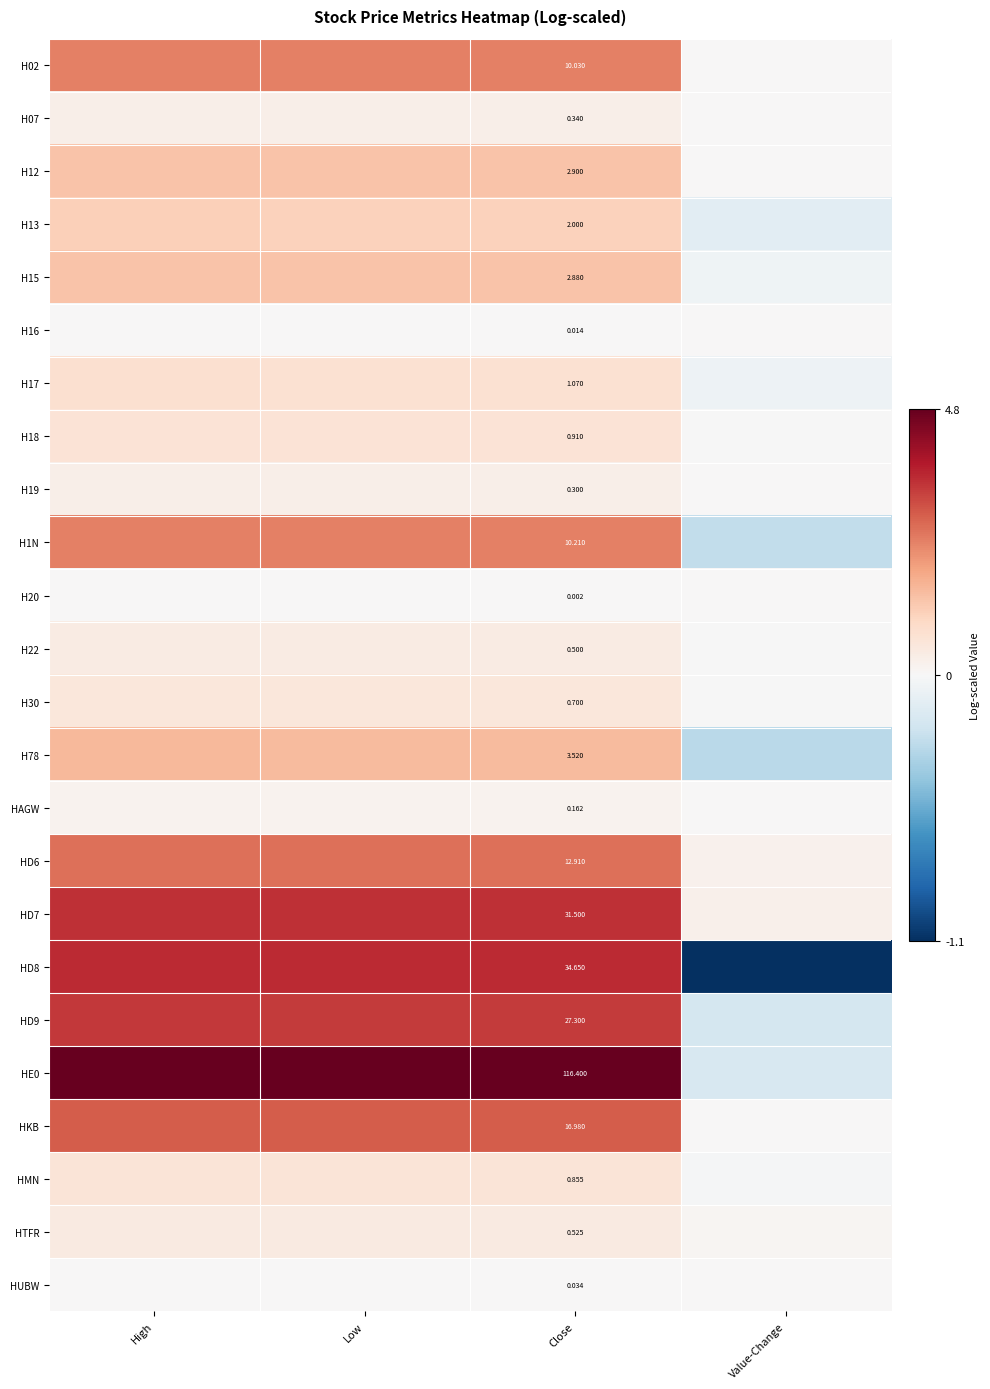

The HD9 series shows 5.2 at Close. True or false?

False